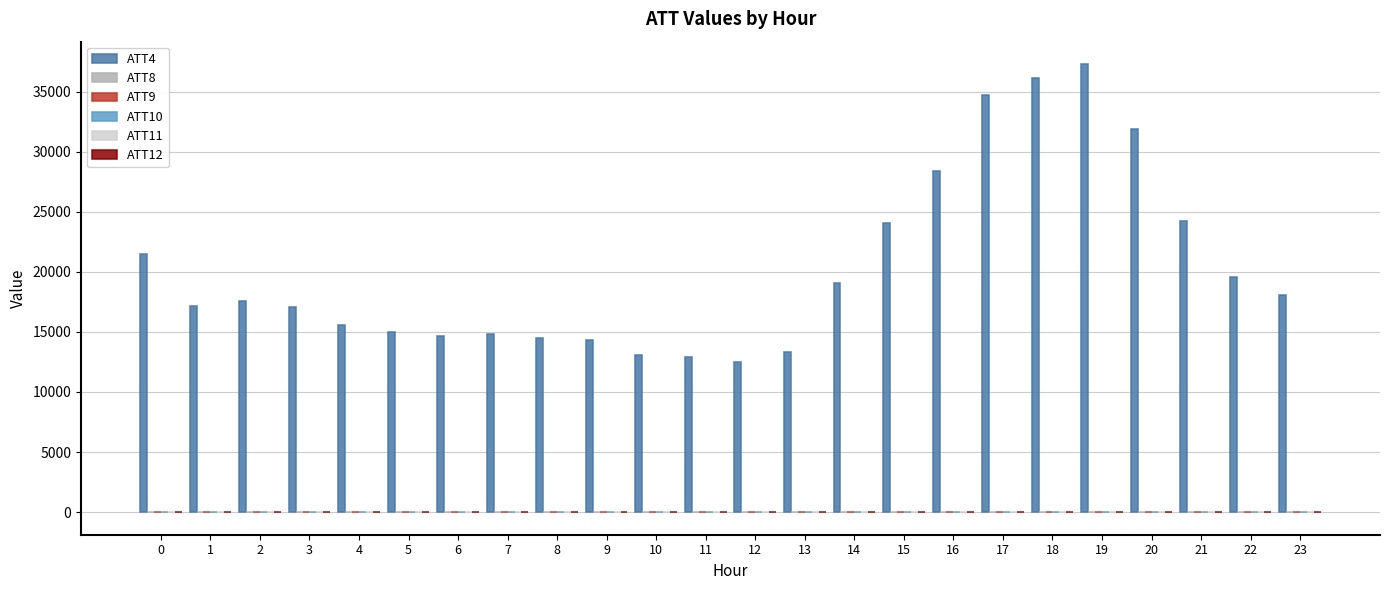

Which series has the largest total across all categories?

ATT4